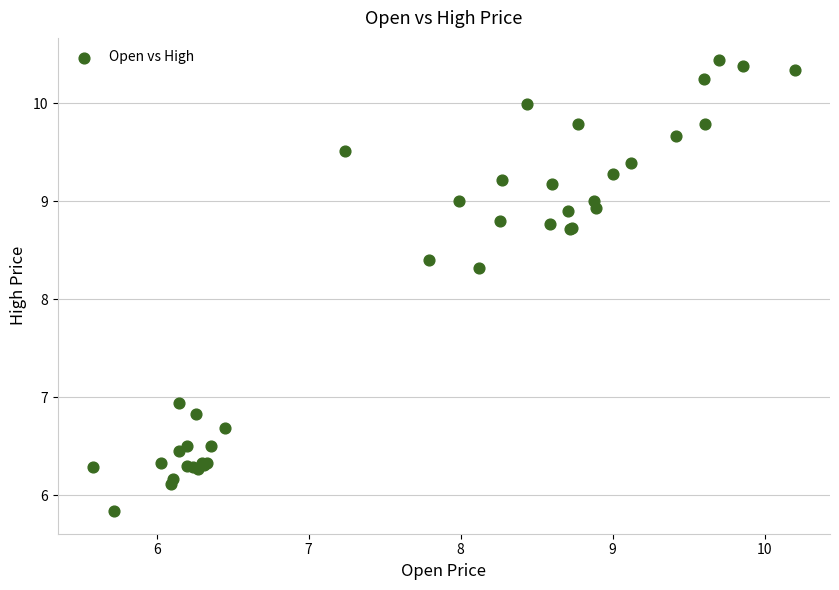

What Y value in the scatter plot is closest to 8?

8.3